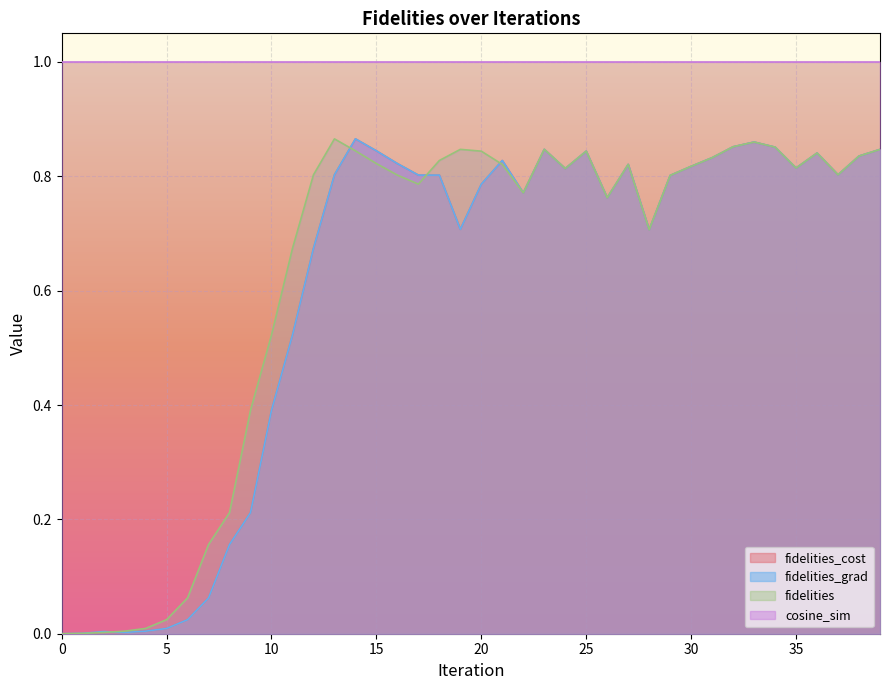

Rank the categories by fidelities_cost value from highest to lowest.

14, 33, 32, 34, 23, 39, 15, 25, 36, 38, 31, 21, 16, 27, 30, 35, 24, 37, 13, 17, 18, 29, 20, 22, 26, 19, 28, 12, 11, 10, 9, 8, 7, 6, 5, 4, 2, 3, 1, 0